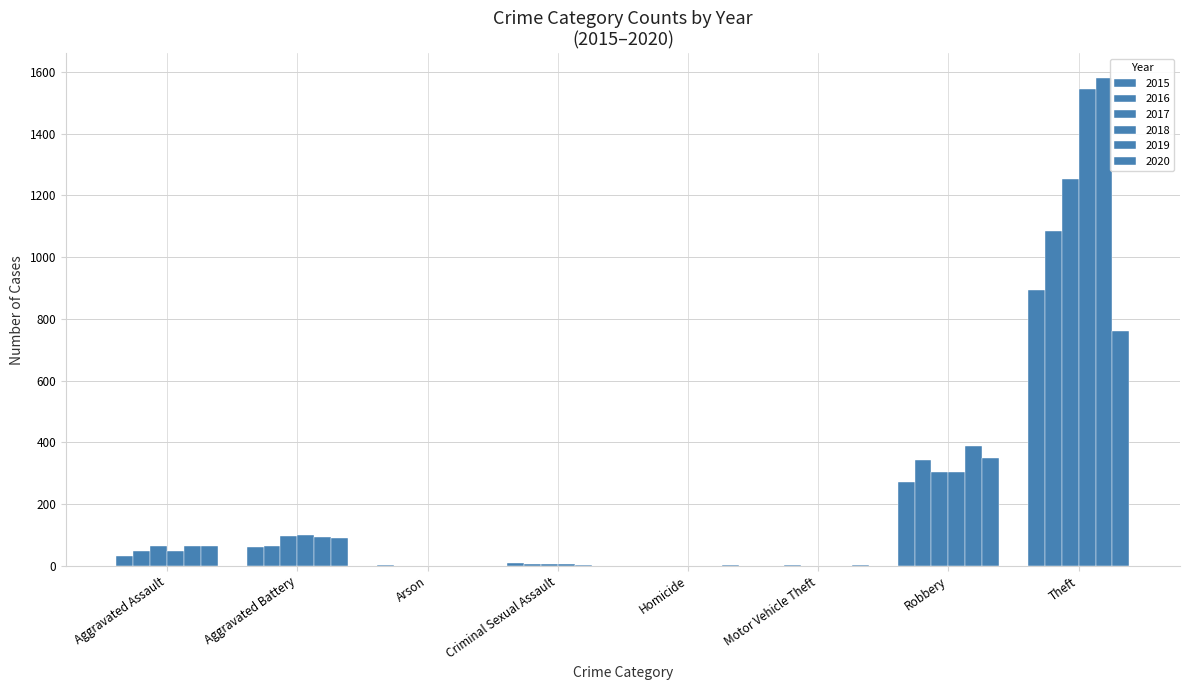

Count the number of categories in the chart.

8